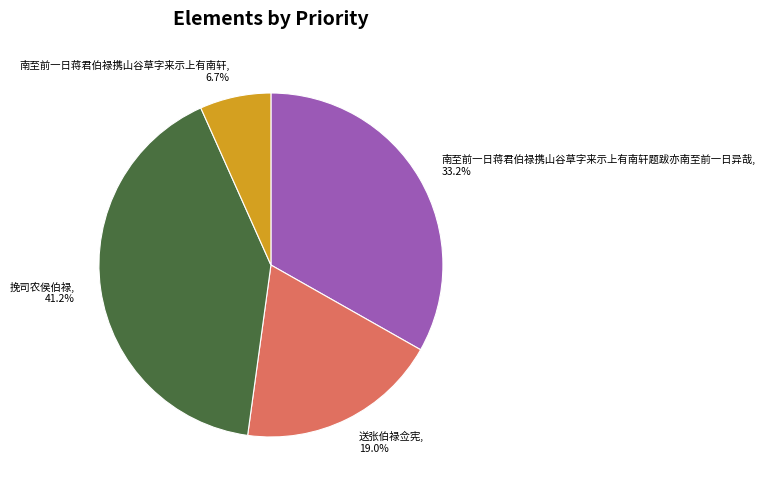

Is it true that 挽司农侯伯禄 is 33% of the pie?

False